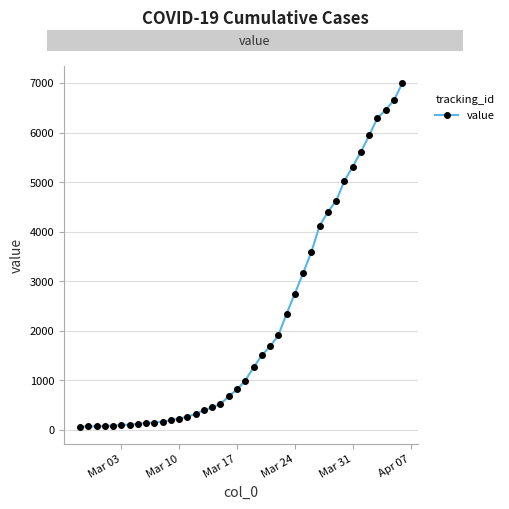

What is the sum of all values?

85642